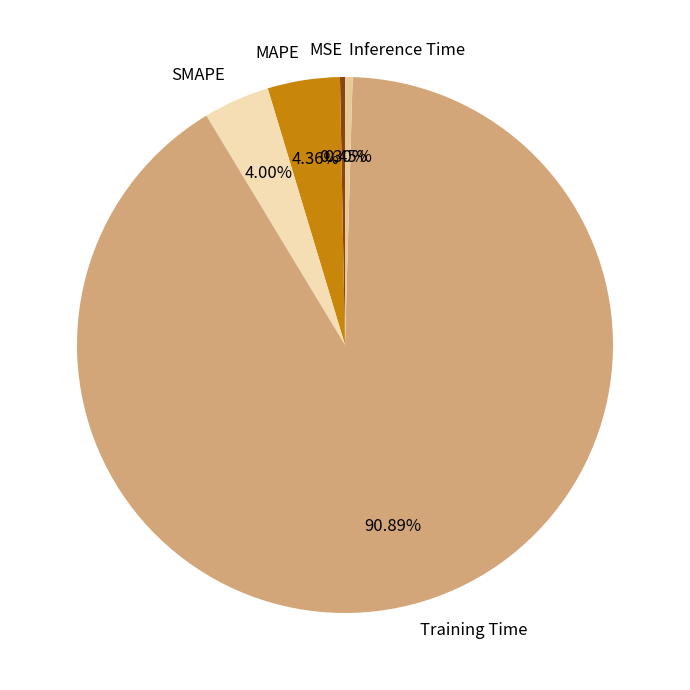

Does MSE represent more than half of the total?

No